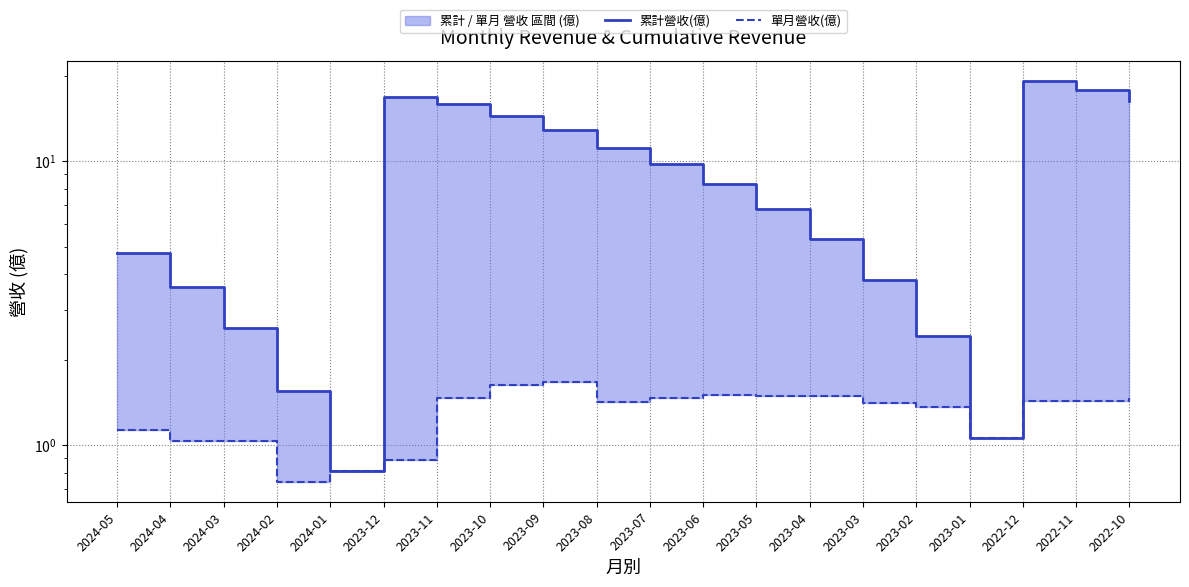

Where does the 單月營收(億) series first go above 1?

2024-05